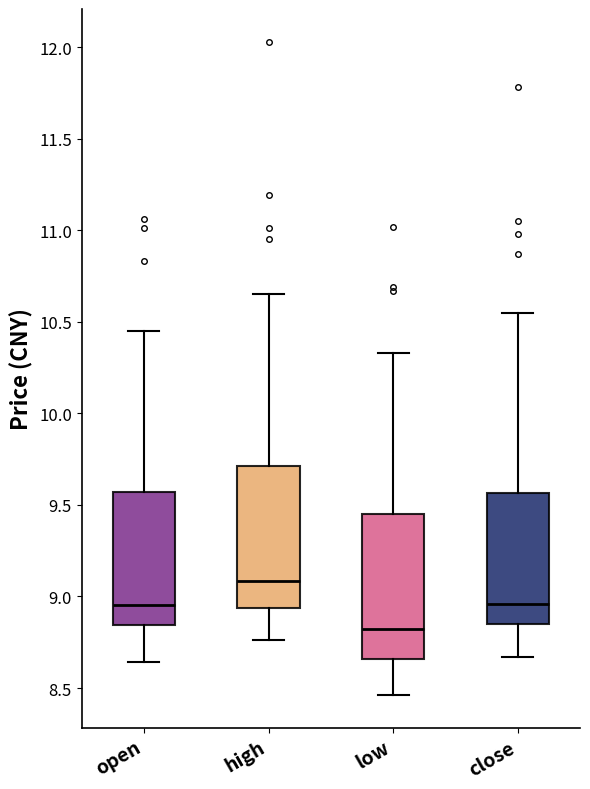

Reading left to right, transcribe this box plot: for each box, give where its median line is, the range the box spans, and where its two whiskers end, as read against the y-axis. The values are not printed on the chart, so give them approximately, as read against the axis.

open: median 8.95, box 8.85 to 9.55, whiskers 8.65 to 10.45
high: median 9.10, box 8.95 to 9.70, whiskers 8.75 to 10.65
low: median 8.80, box 8.65 to 9.45, whiskers 8.45 to 10.35
close: median 8.95, box 8.85 to 9.55, whiskers 8.65 to 10.55